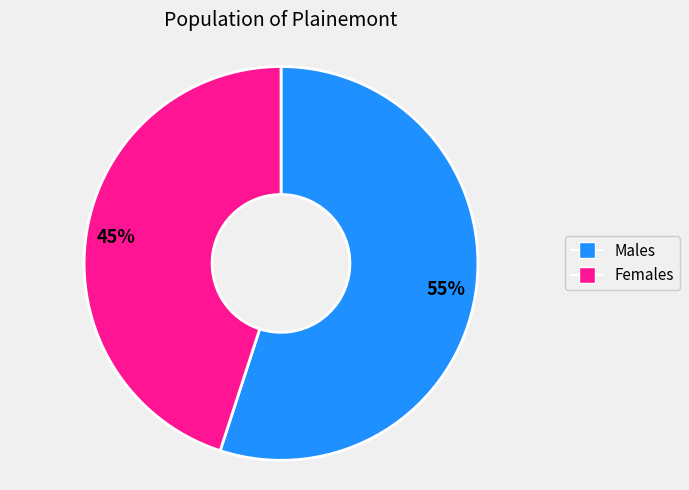

Is there a majority slice in this chart?

Yes